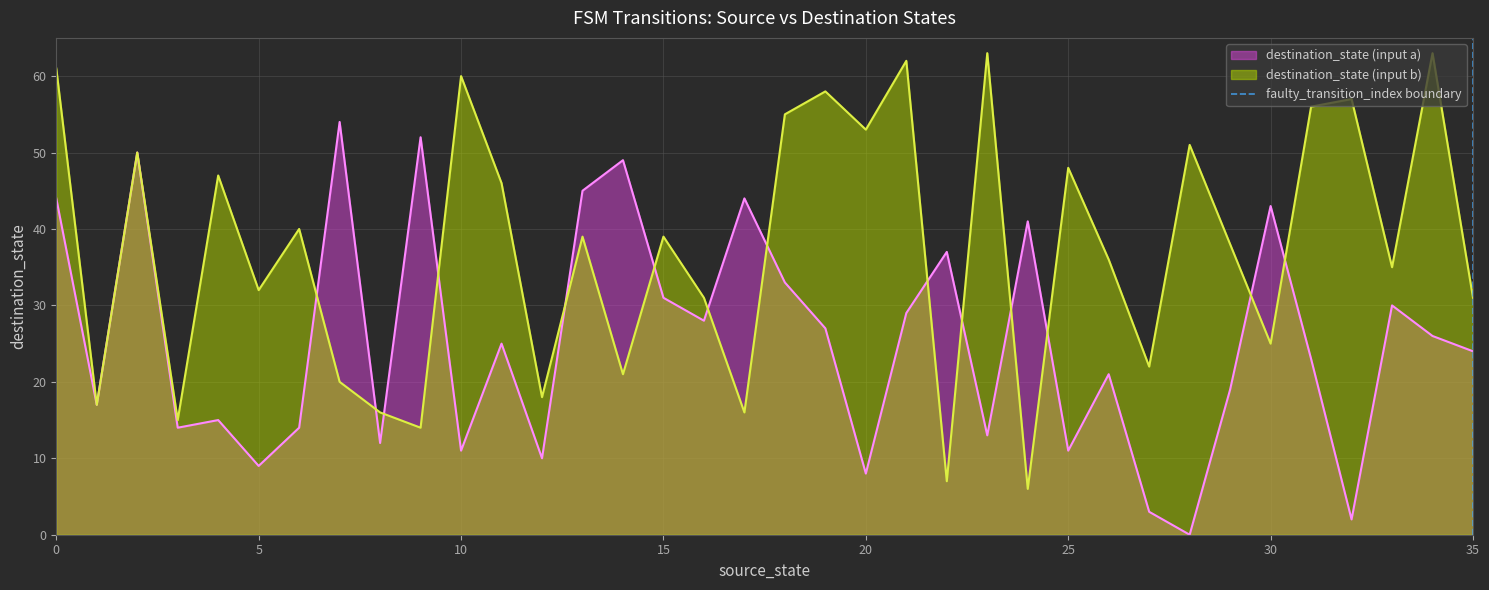

The destination_state (input a) series shows 18 at 15. True or false?

False